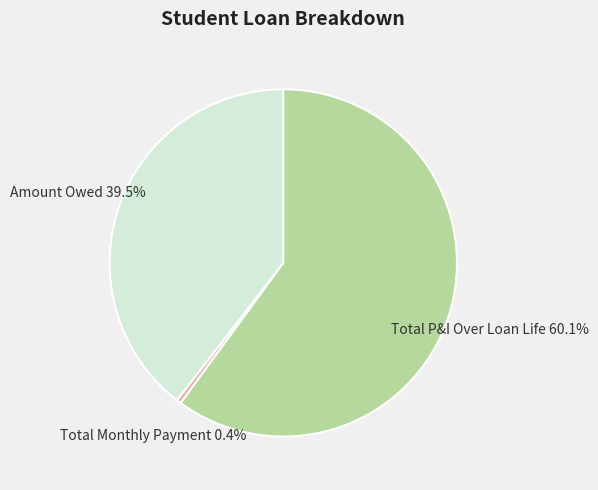

How many slices are in this pie chart?

3